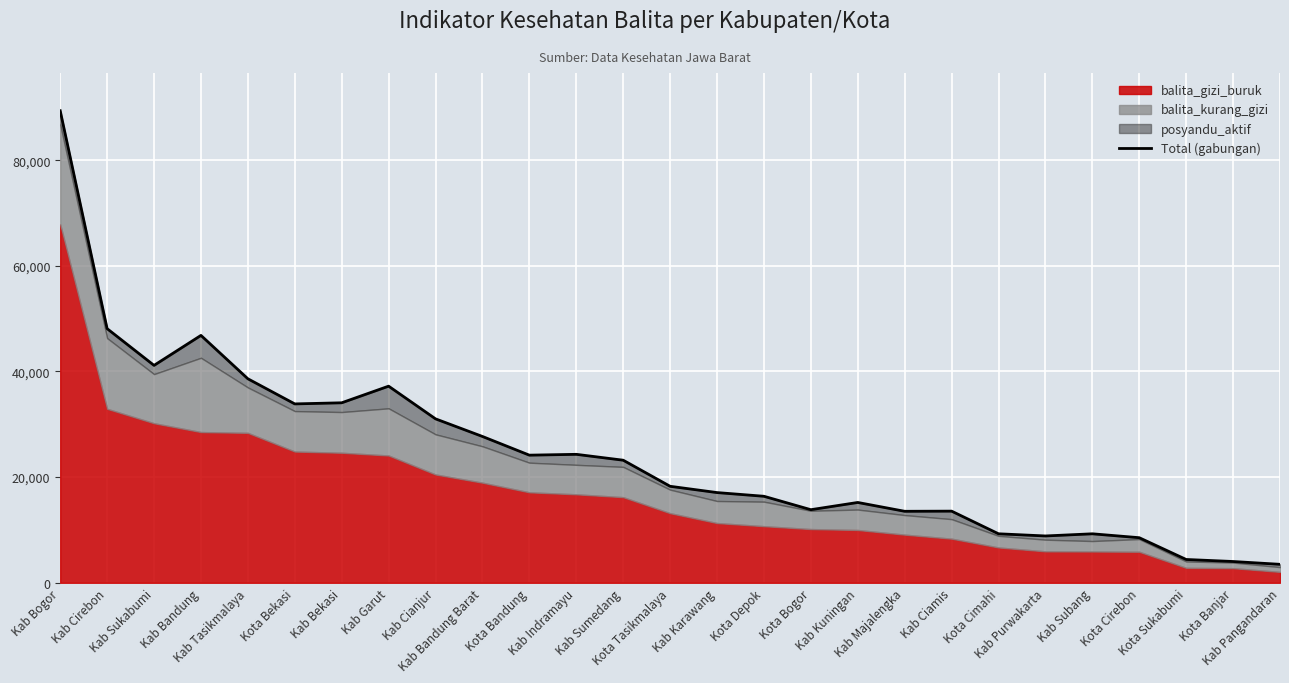

What is the maximum value shown in the chart?

89355